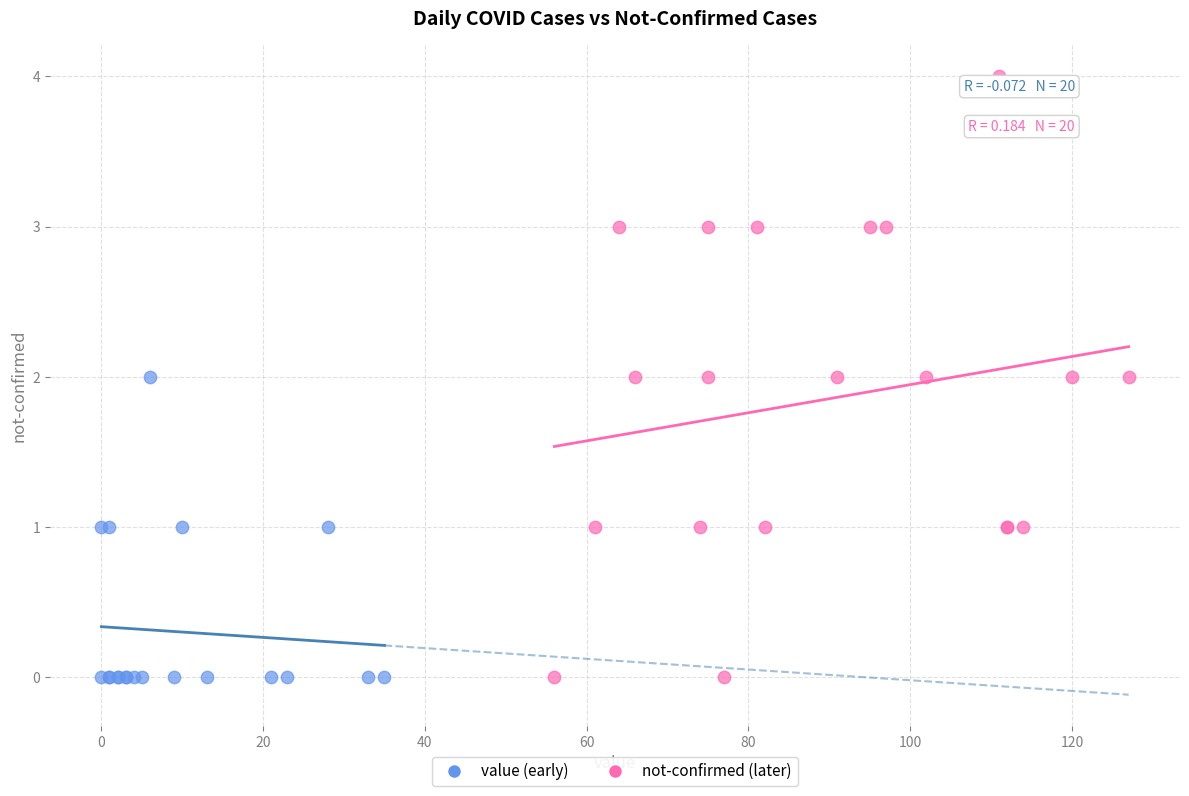

What are all the series names shown in the legend?

value (early), not-confirmed (later)